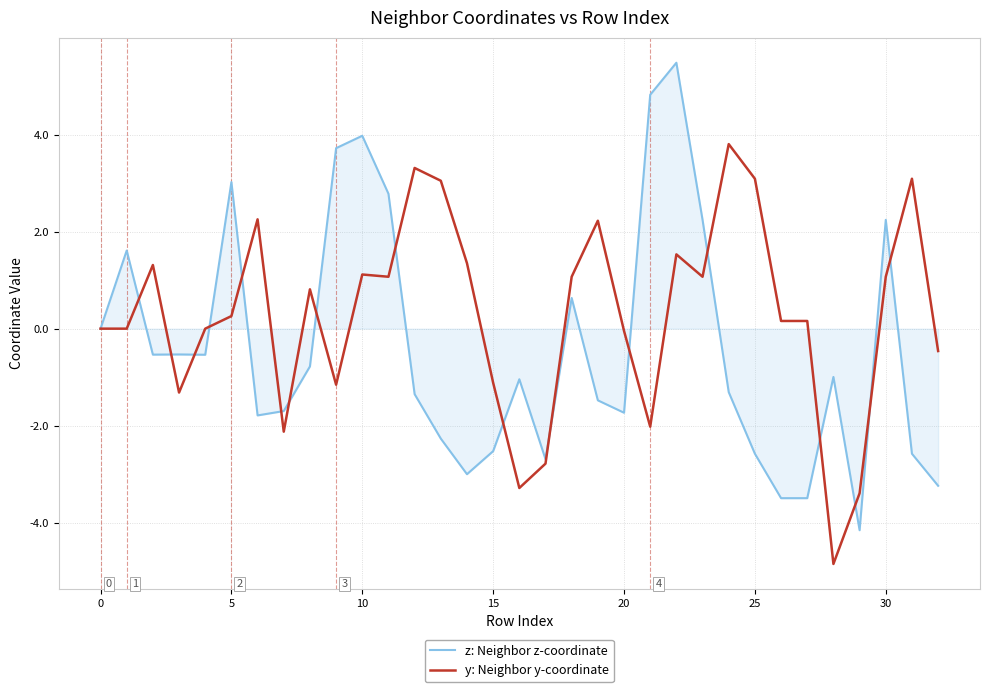

What is the smallest value displayed?

-4.9